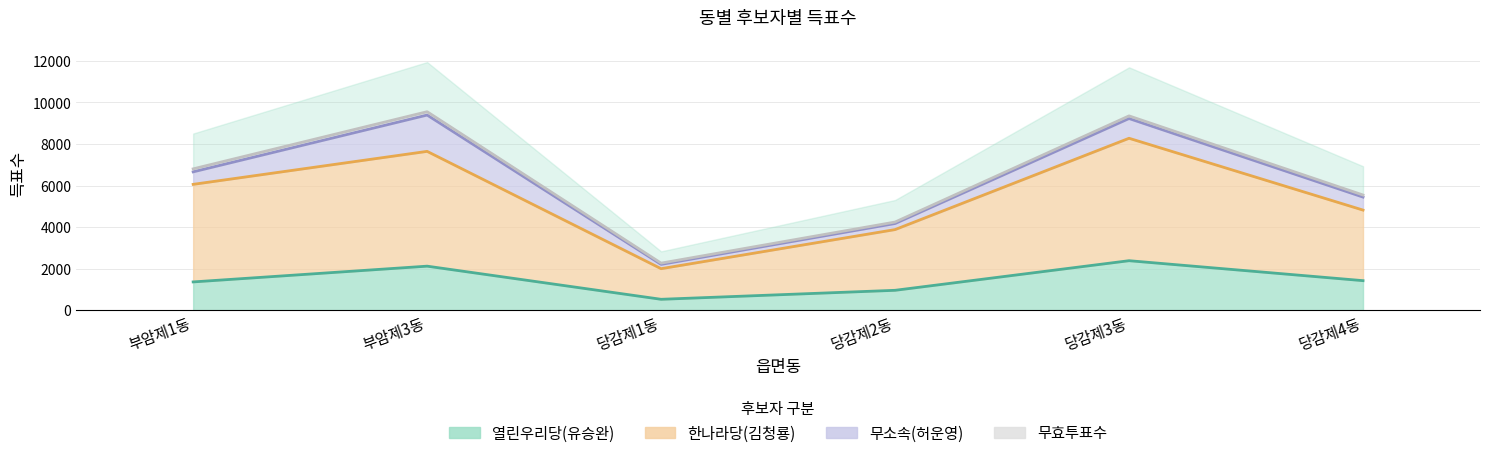

List the labels in order of 한나라당(김청룡) value, largest first.

당감제3동, 부암제3동, 부암제1동, 당감제4동, 당감제2동, 당감제1동